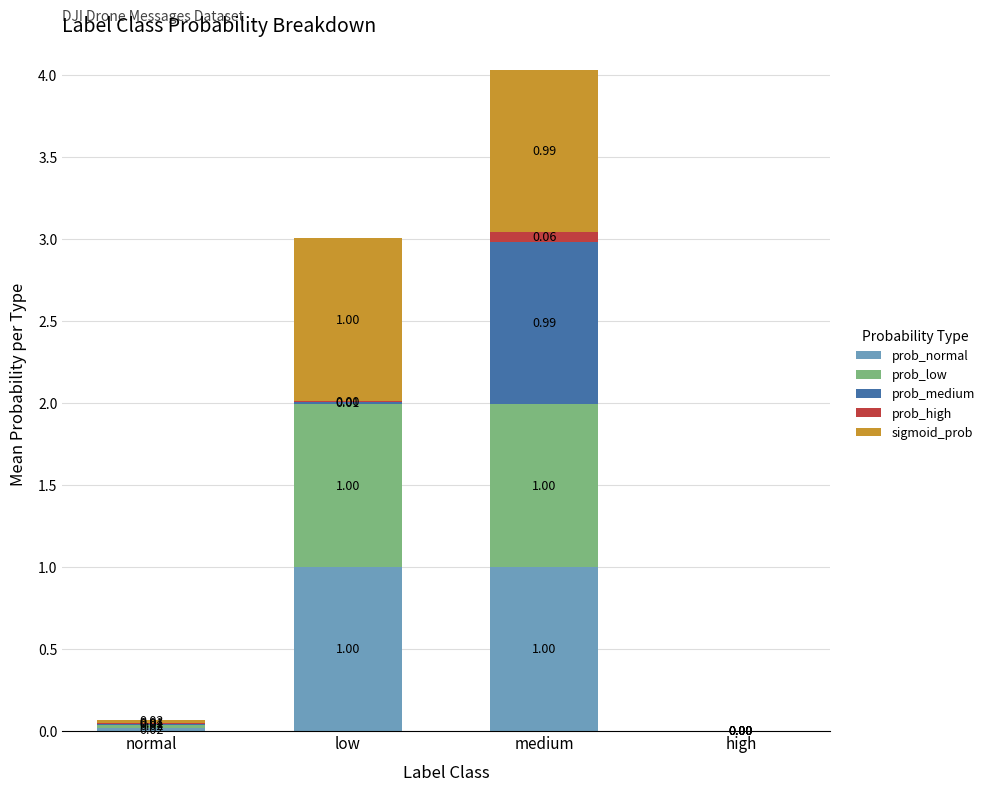

At which category is the sum across all series the highest?

medium